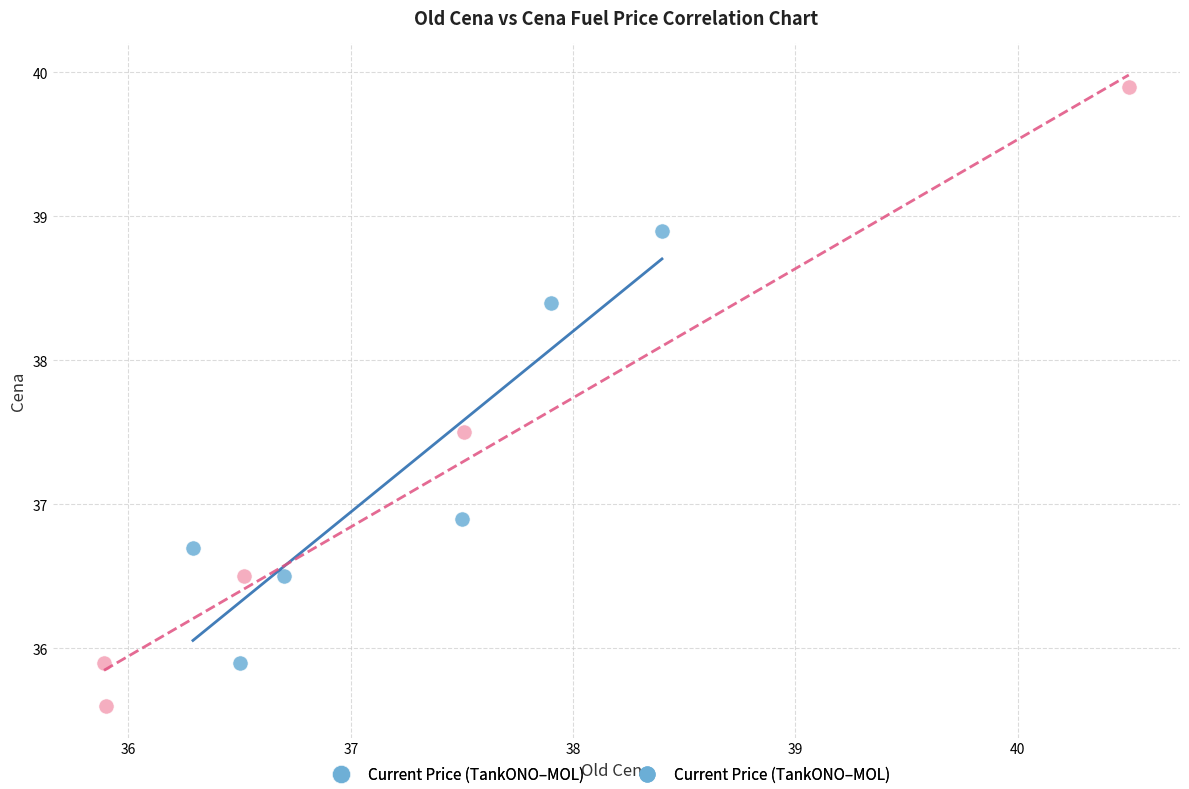

Which series contains the lowest Y value?

Previous Price (Benzina–Eurobit)